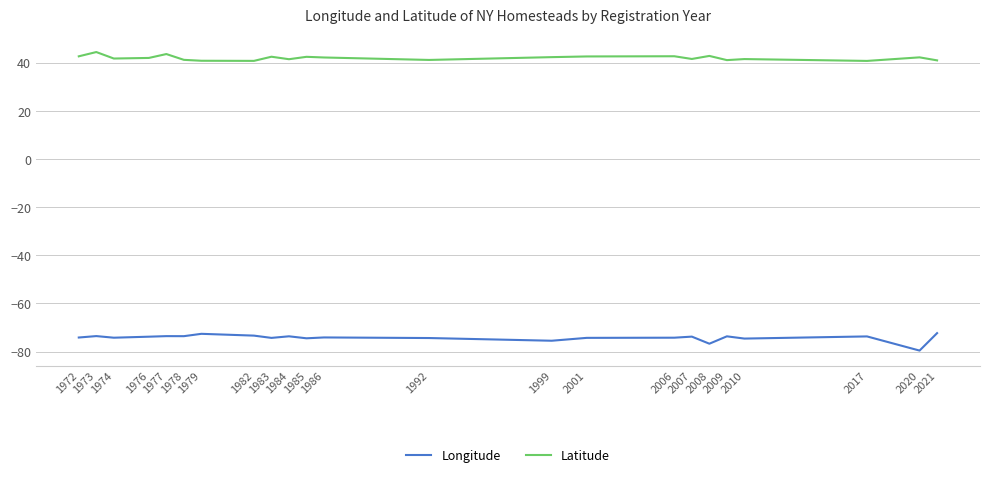

In Latitude, how many points are lower than both neighbors (excluding endpoints)?

7